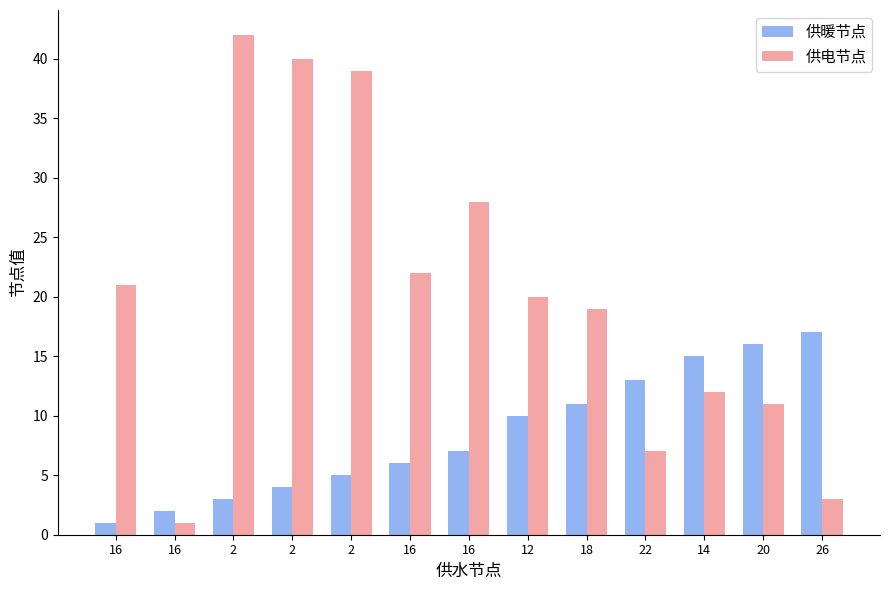

How many data points in 供暖节点 are less than 7?

6